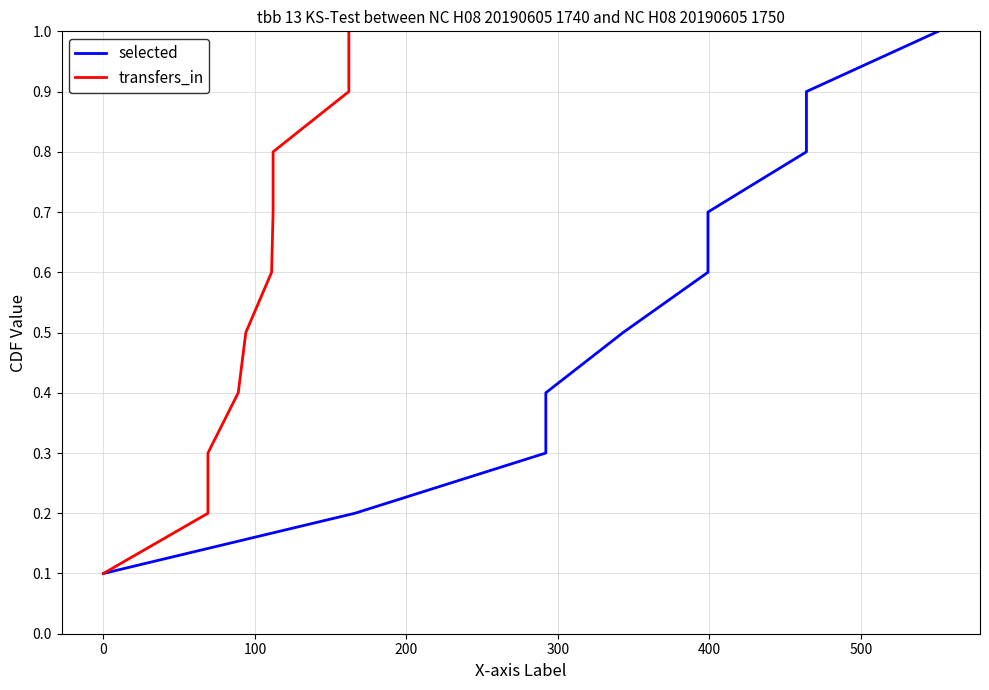

Is the value of transfers_in at 8 greater than the value of selected at 0?

Yes